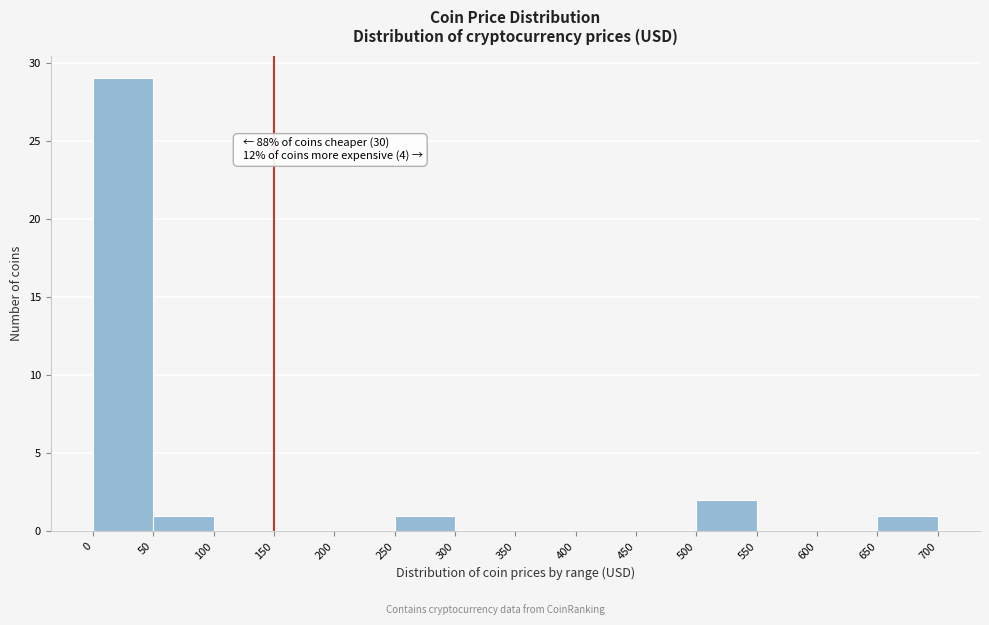

Over which range of the x-axis is the bar tallest?

0 to 50